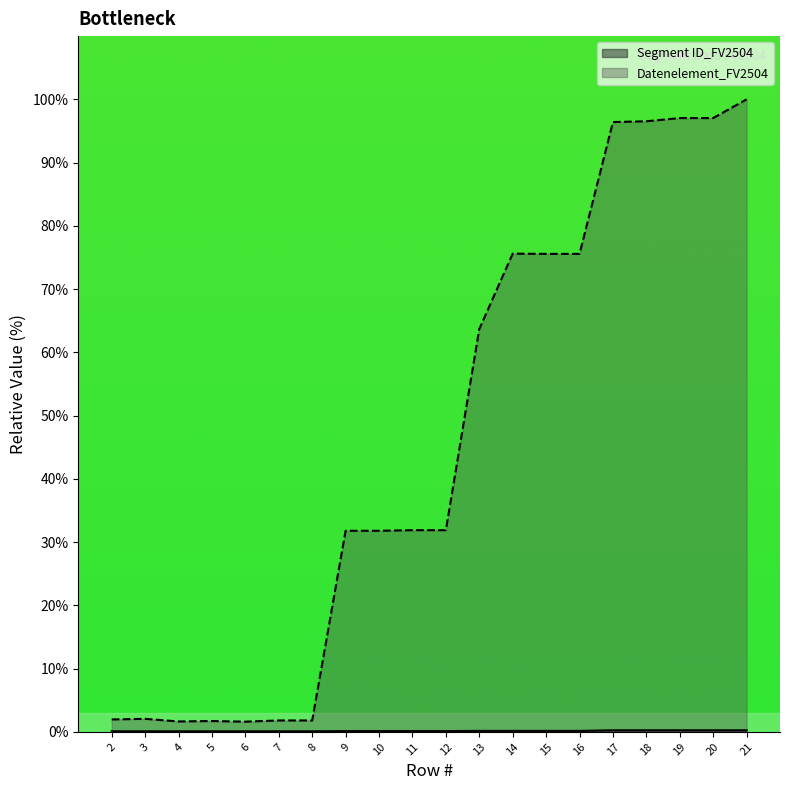

Reading right to left, what are all the values shown in this chart?

Segment ID_FV2504: 0.3	0.3	0.3	0.3	0.3	0.2	0.2	0.2	0.2	0.1	0.1	0.1	0.1	0.1	0.1	0.1	0.1	0.1	0.1	0.1
Datenelement_FV2504: 100.0	97.0	97.0	96.5	96.4	75.6	75.6	75.6	63.7	31.9	31.9	31.8	31.8	1.8	1.8	1.6	1.7	1.7	2.1	2.0